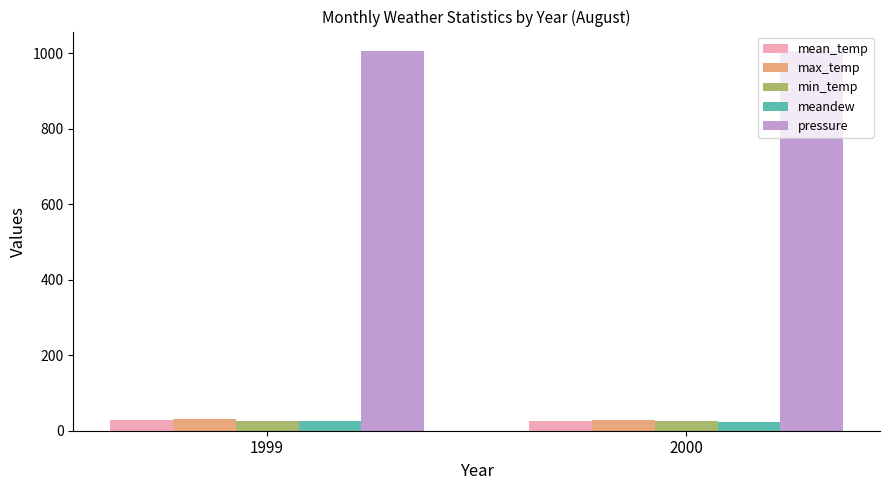

What is the difference between the maximum and minimum values in the pressure series?

2.1